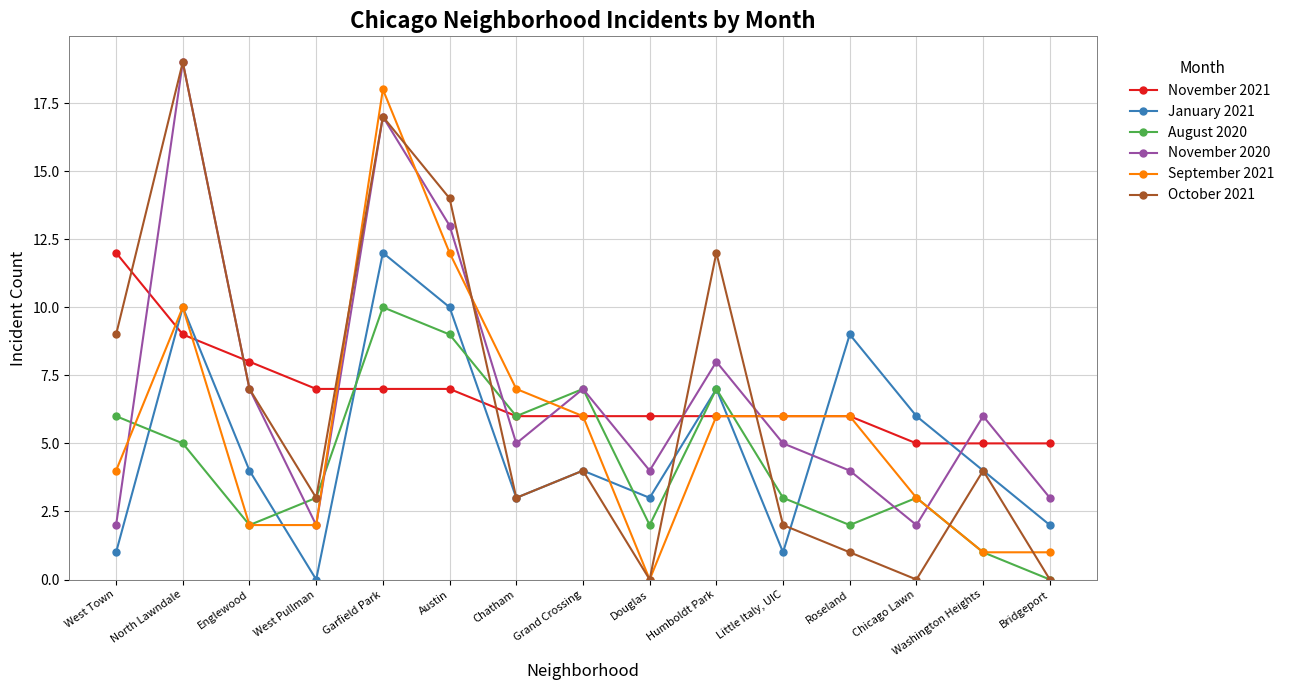

How many intersections are there between November 2020 and January 2021?

2